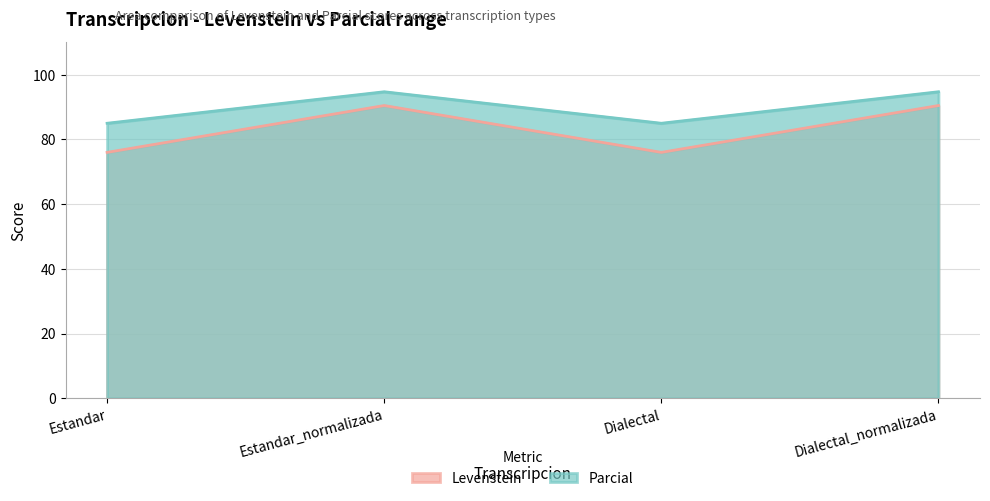

What is the label of the 1st point from the right?

Dialectal_normalizada